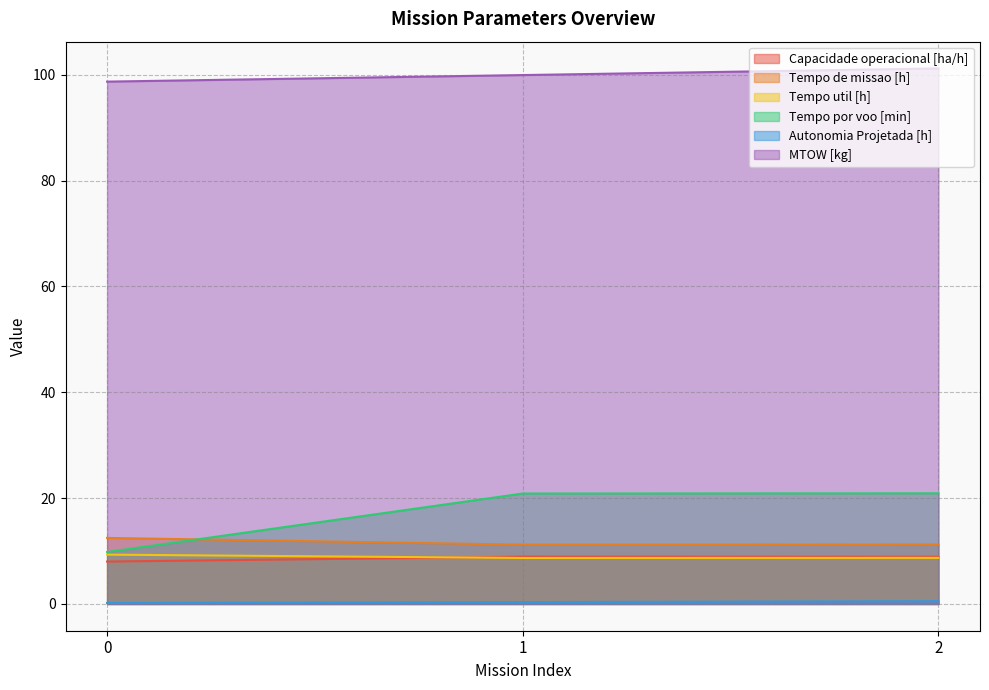

How many values in the MTOW [kg] series exceed 99?

2